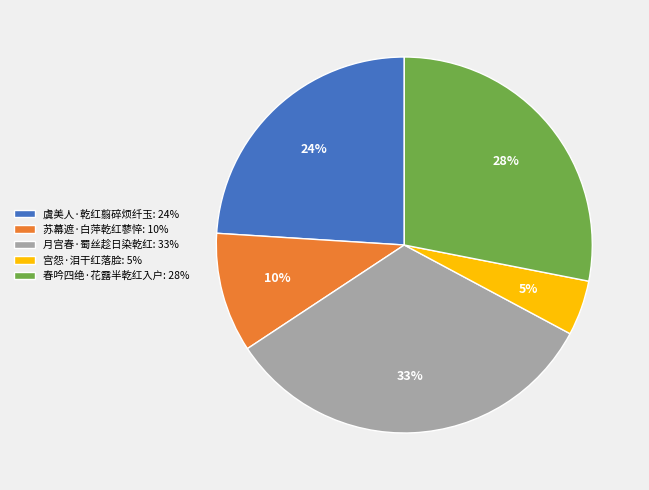

What percentage is the 月宫春·蜀丝趁日染乾红 slice, to the nearest percent?

33%